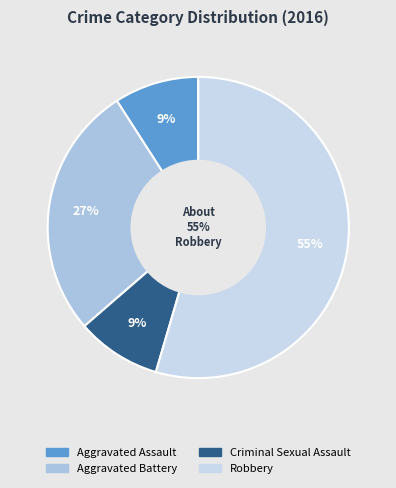

Do Robbery and Aggravated Battery together represent more than half of the pie?

Yes